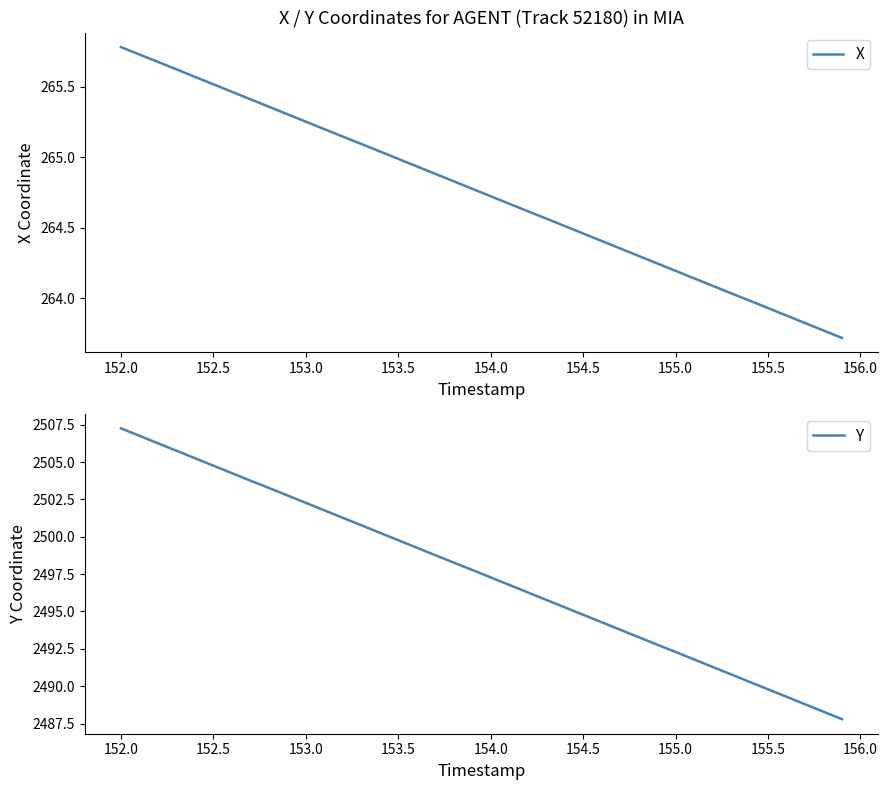

How many data points in Y are less than 2497?

19